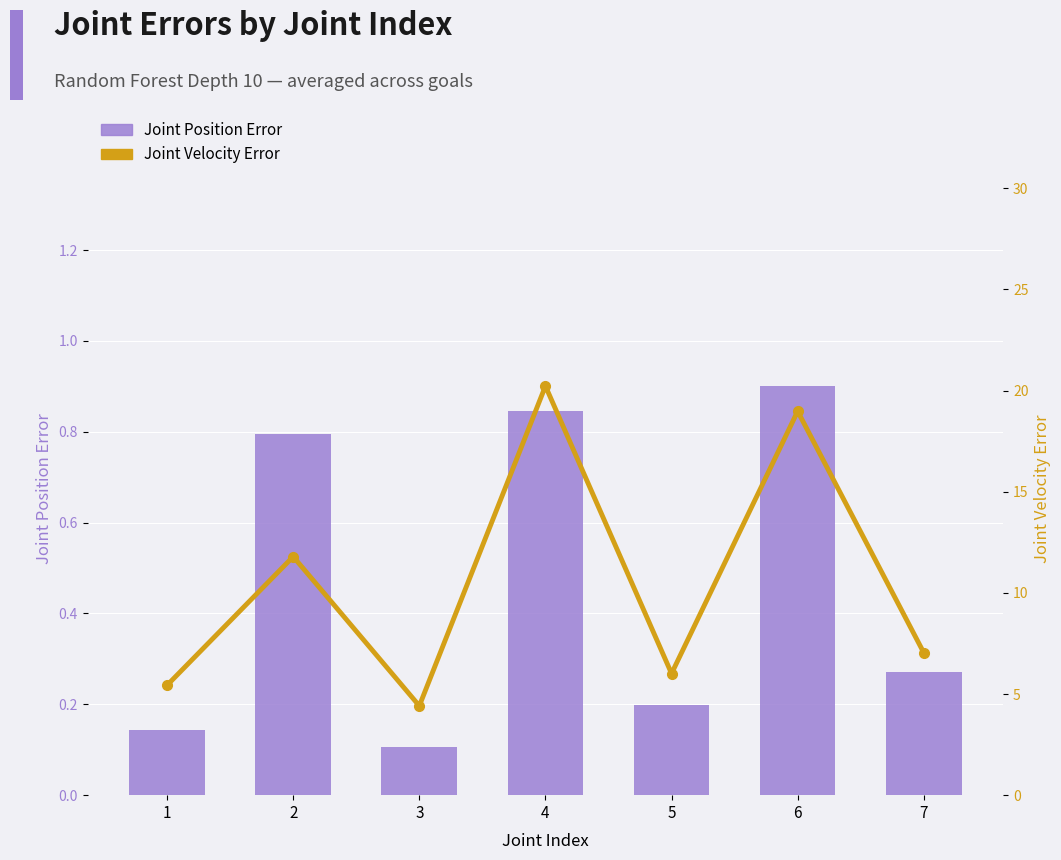

What is the minimum value for Joint Position Error?

0.1